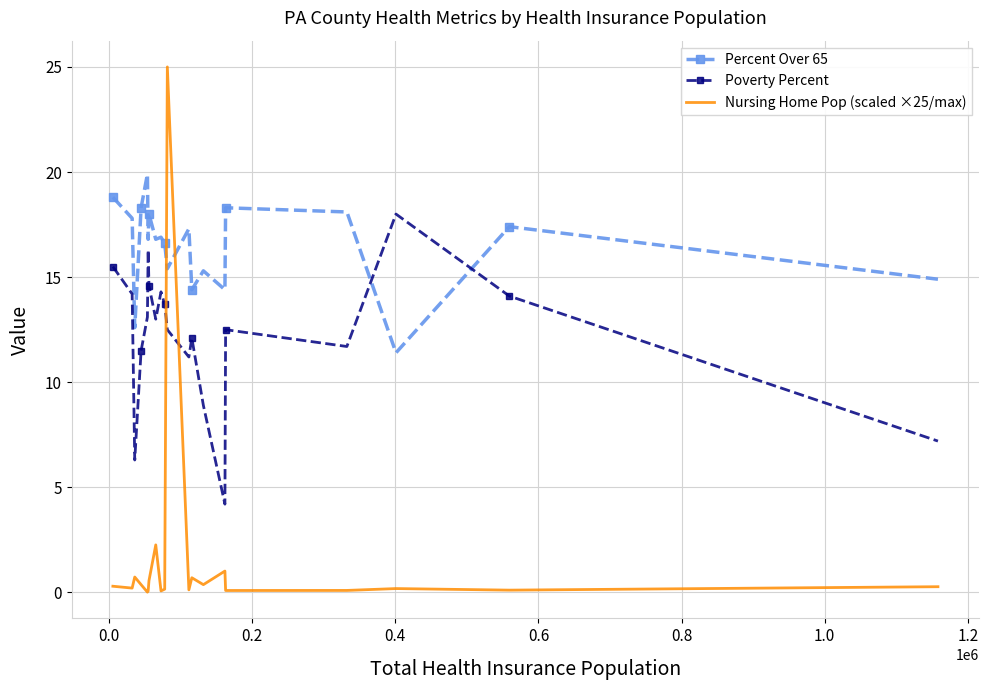

How many categories are shown in the chart?

20